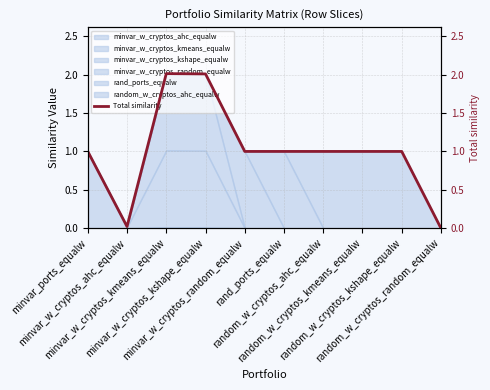

How many lines are shown in the chart?

1